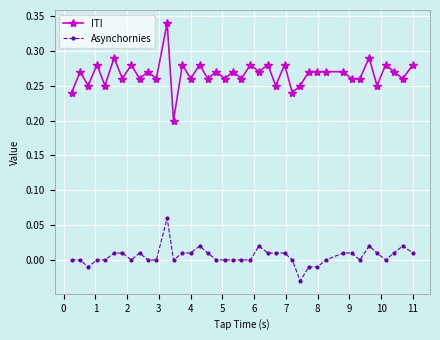

Which series has the largest total across all categories?

ITI